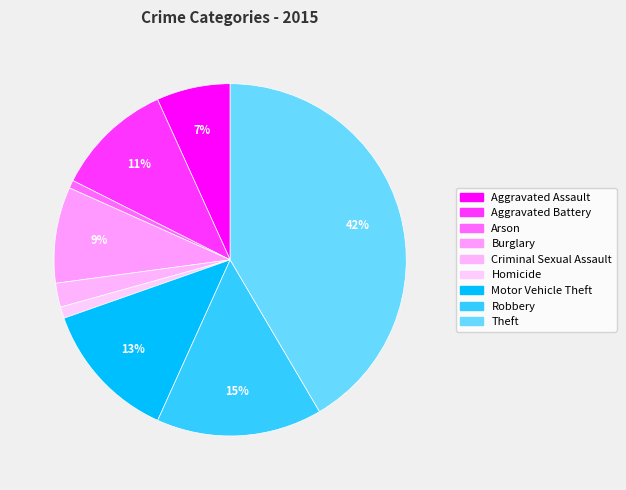

Does Theft account for over 50% of the chart?

No